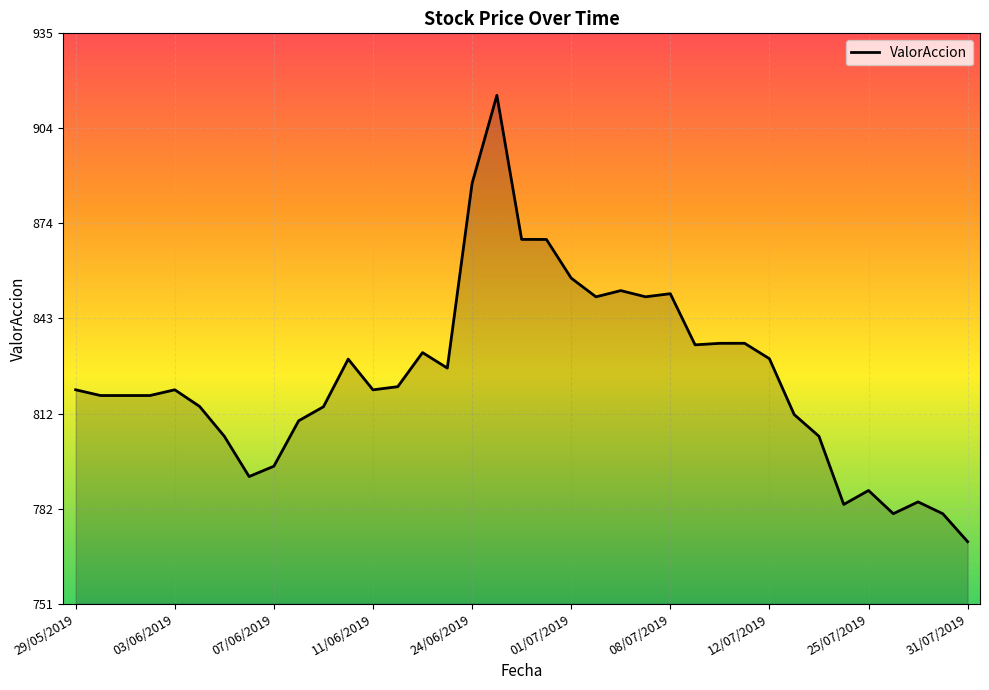

What is the maximum value shown in the chart?

915.0